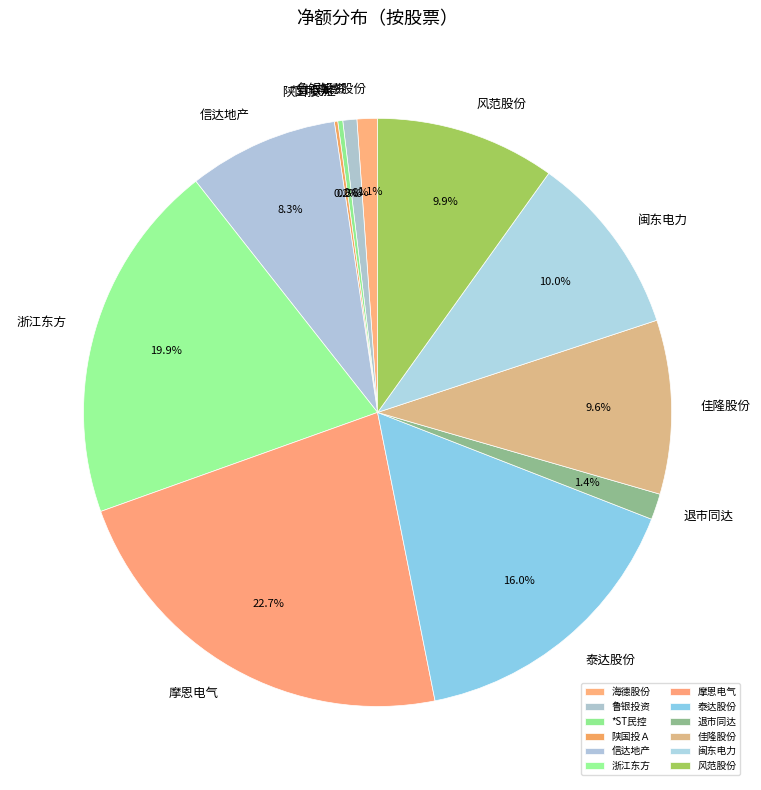

Is there a majority slice in this chart?

No